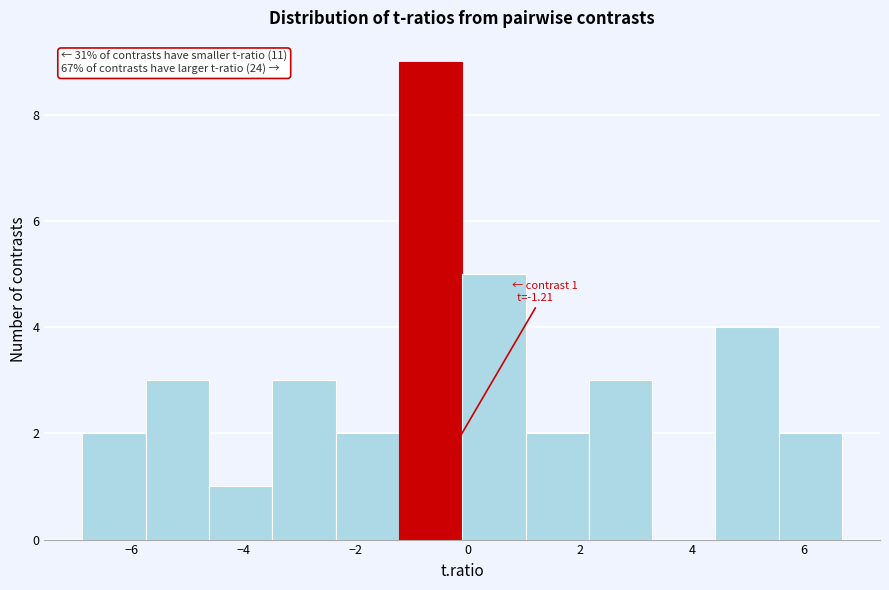

Over which range of the x-axis is the bar tallest?

-1.2 to -0.2